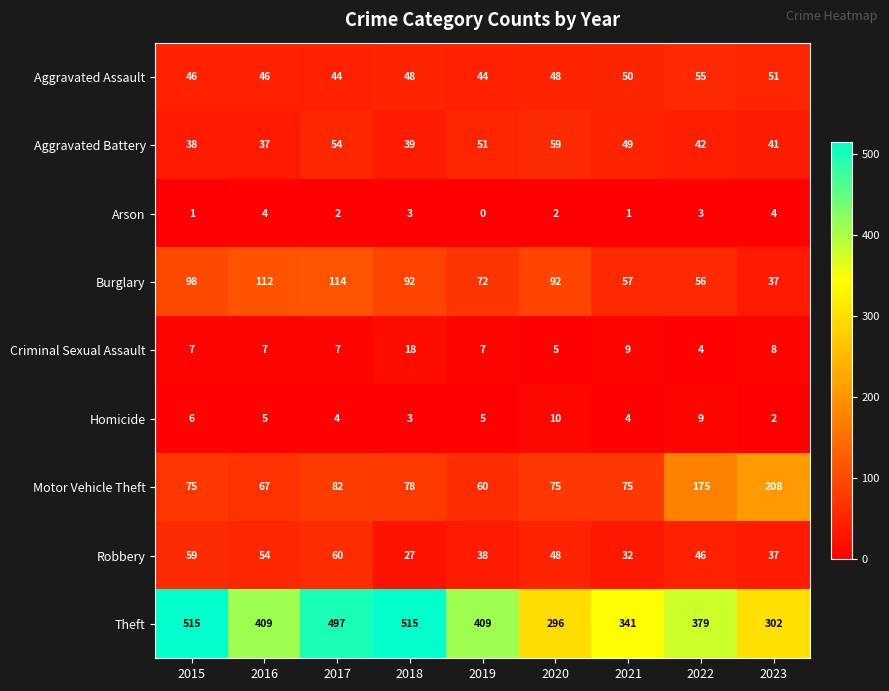

How many Homicide values are between 4 and 6?

5